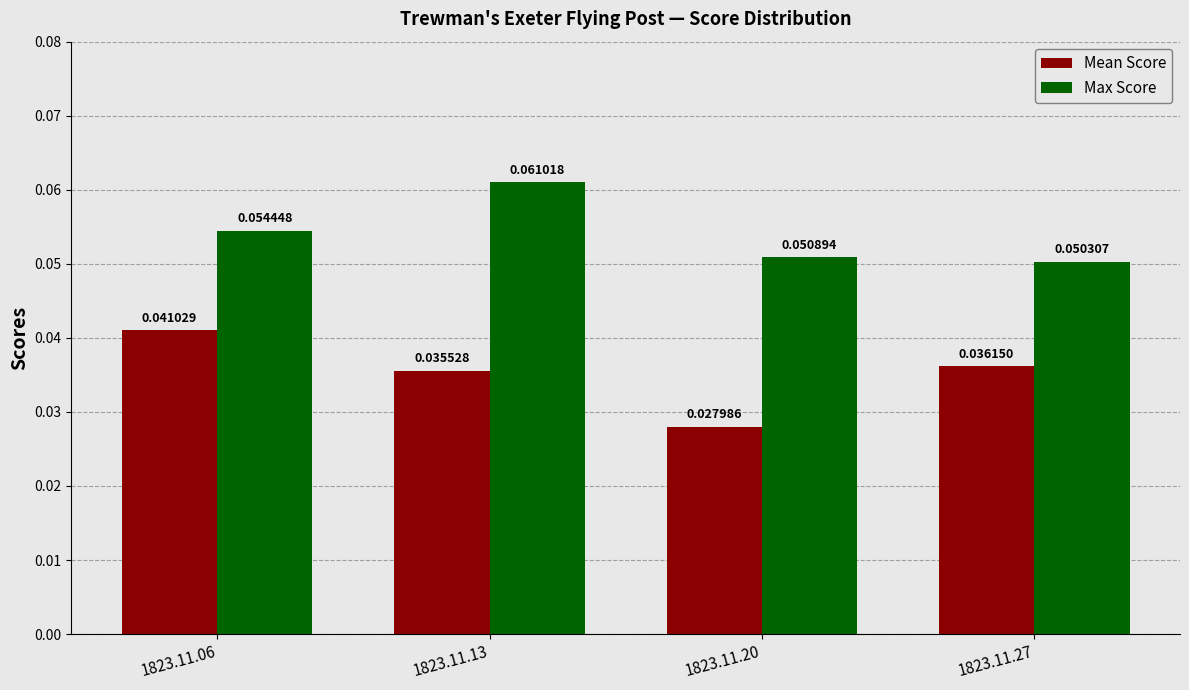

At 1823.11.27, list the series in order from largest to smallest.

Max Score, Mean Score